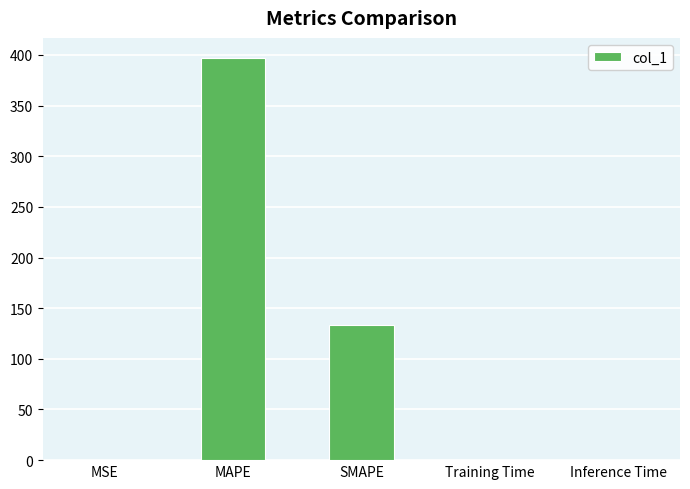

What is the sum of the values at MAPE and SMAPE?

530.0